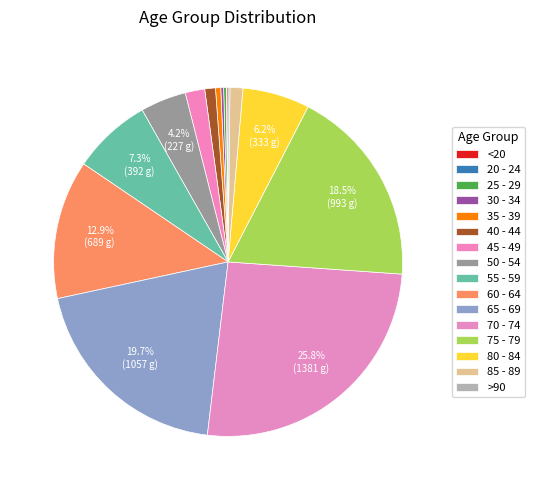

Which category has the smallest portion of the pie?

20 - 24